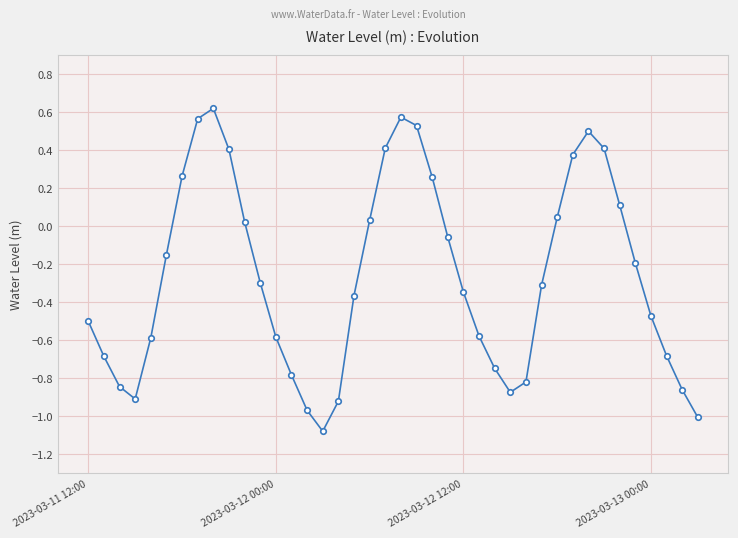

How many interior local valleys (lower than both neighbors) does the data have?

3